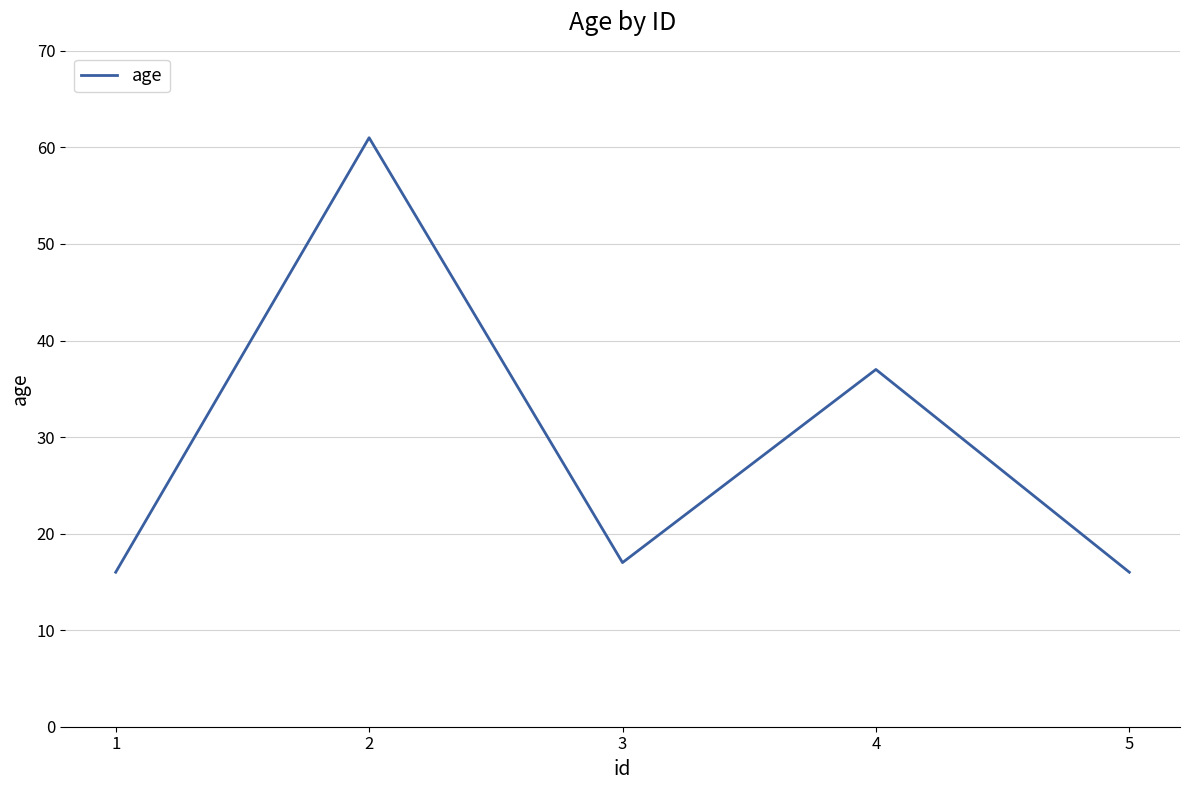

What is the difference between the maximum and minimum values?

45